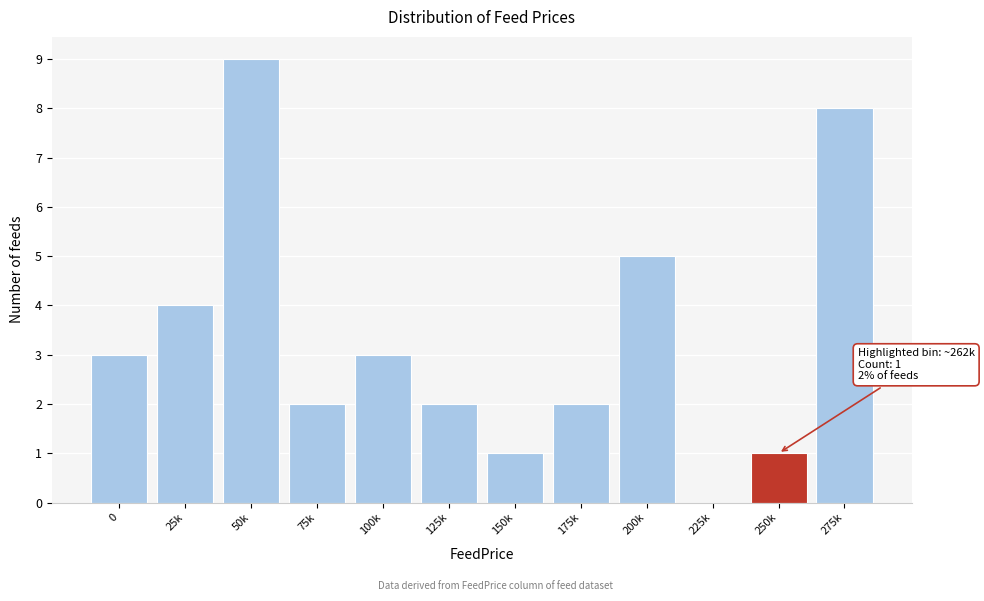

Reading left to right, list all the values displayed in this chart.

0=3	25k=4	50k=9	75k=2	100k=3	125k=2	150k=1	175k=2	200k=5	225k=0	250k=1	275k=8